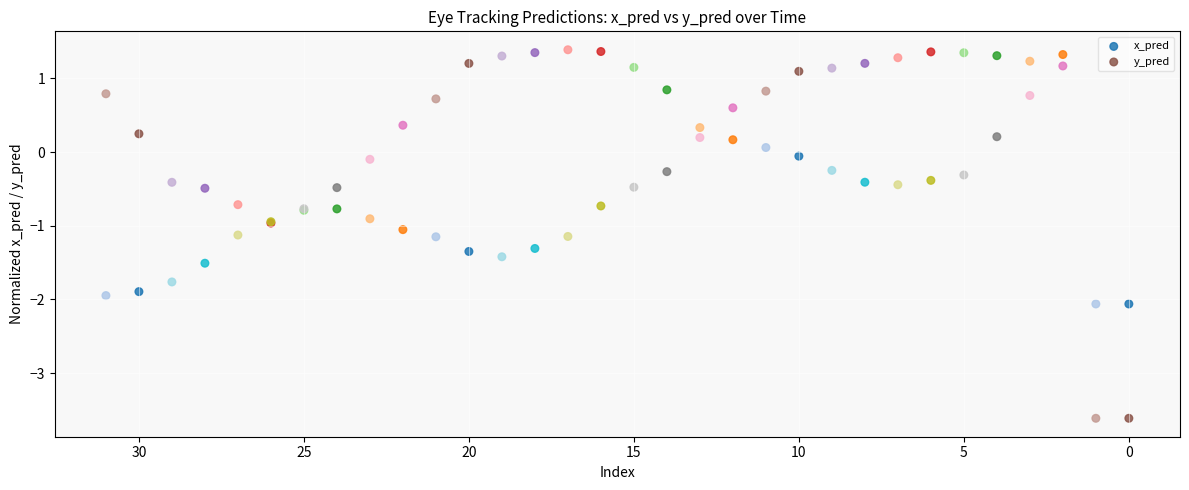

What are all the series names shown in the legend?

x_pred, y_pred